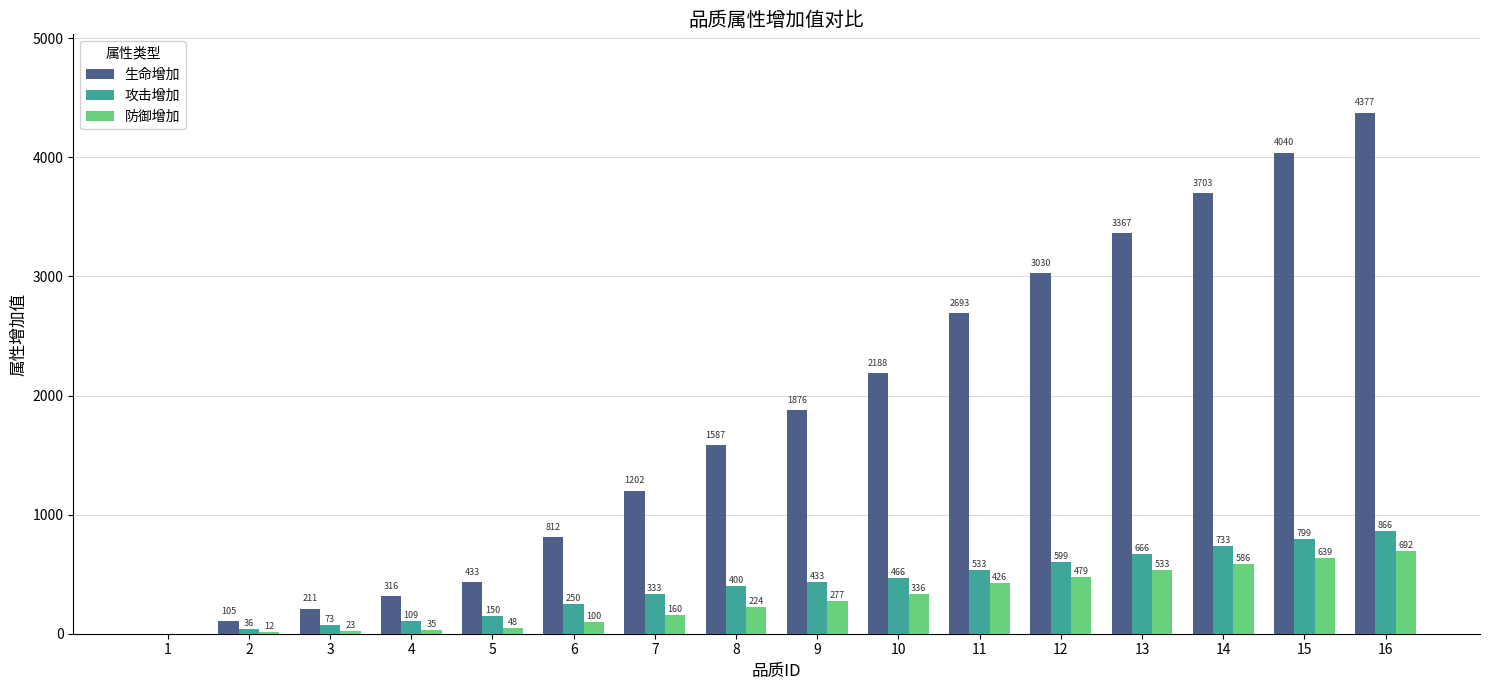

What is the sum of the 攻击增加 values at 11 and 7?

866